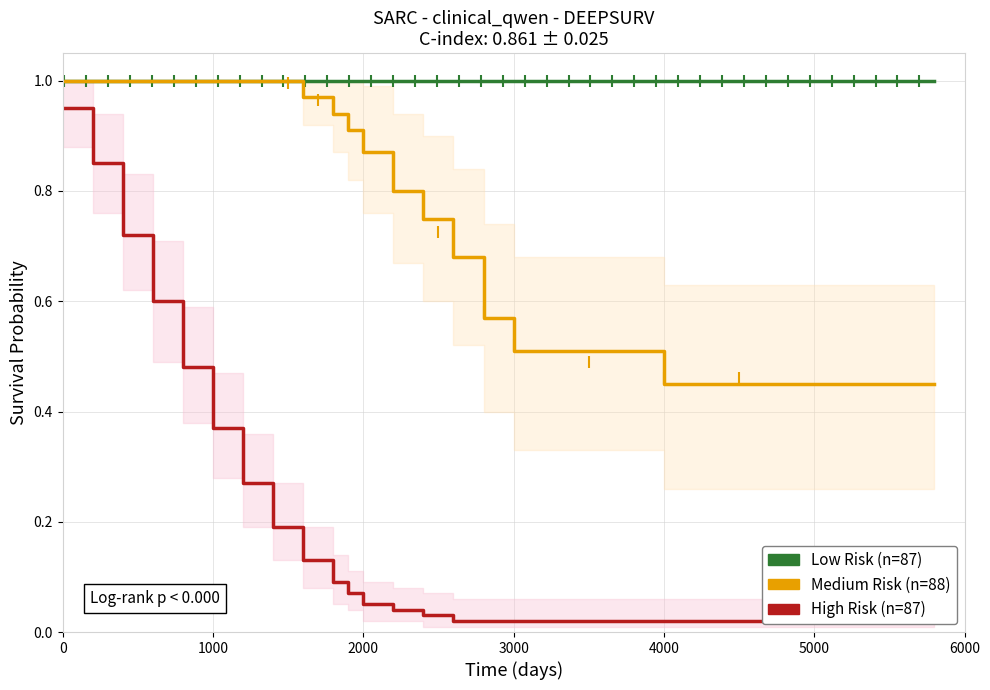

The Low Risk (n=87) series shows 1.8 at 6000. True or false?

False